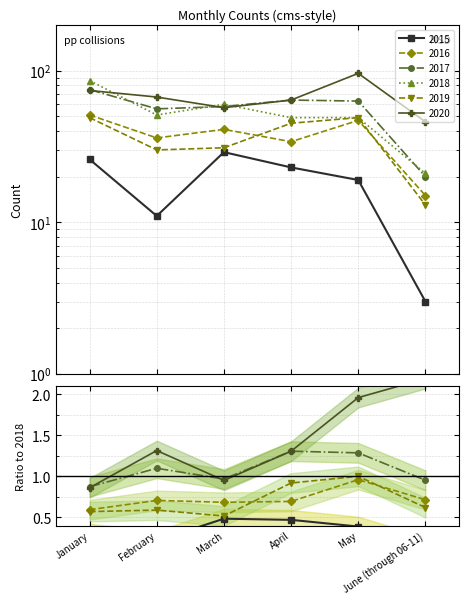

Reading right to left, list all the values displayed in this chart.

2015: June (through 06-11)=3	May=19	April=23	March=29	February=11	January=26
2016: June (through 06-11)=15	May=47	April=34	March=41	February=36	January=51
2017: June (through 06-11)=20	May=63	April=64	March=58	February=56	January=75
2018: June (through 06-11)=21	May=49	April=49	March=60	February=51	January=86
2019: June (through 06-11)=13	May=49	April=45	March=31	February=30	January=49
2020: June (through 06-11)=46	May=96	April=64	March=57	February=67	January=74